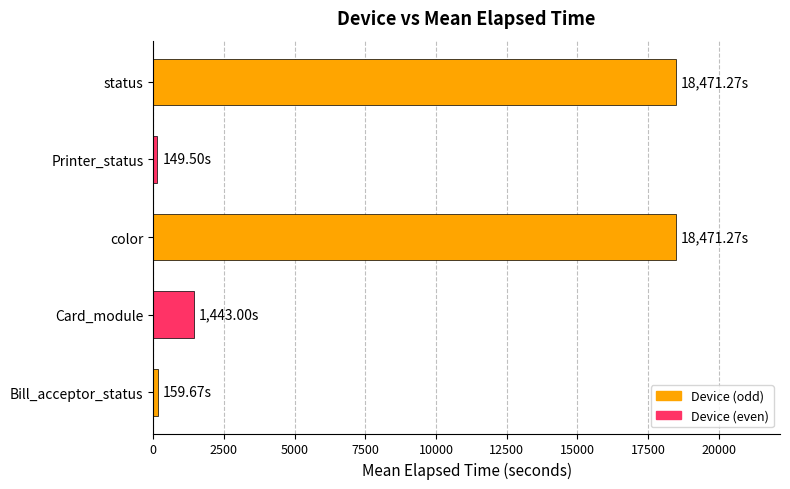

What is the average value?

7738.9